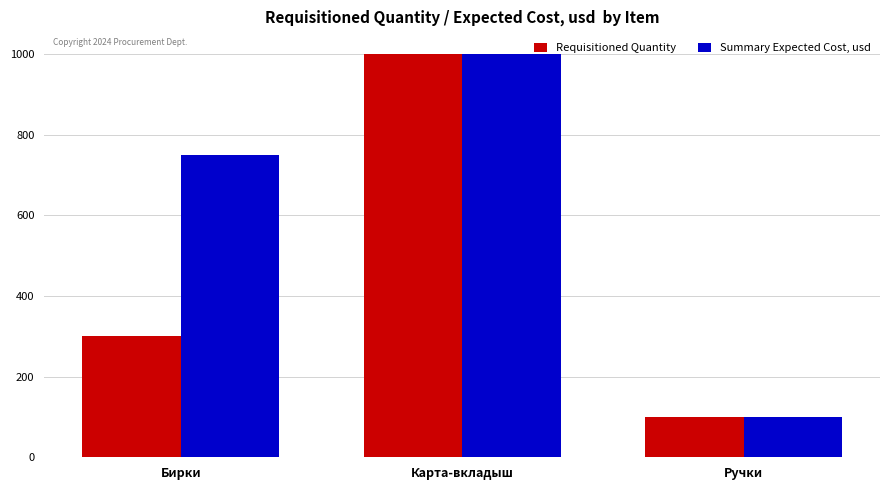

What is the label of the 3rd bar from the left?

Ручки